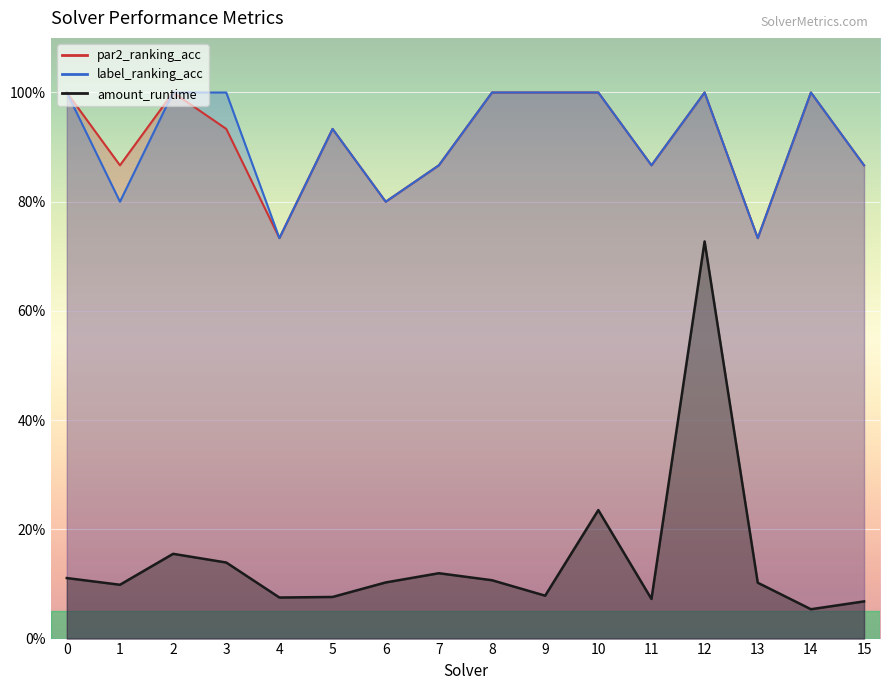

True or false: par2_ranking_acc has a value of 1.0 at 10.

True